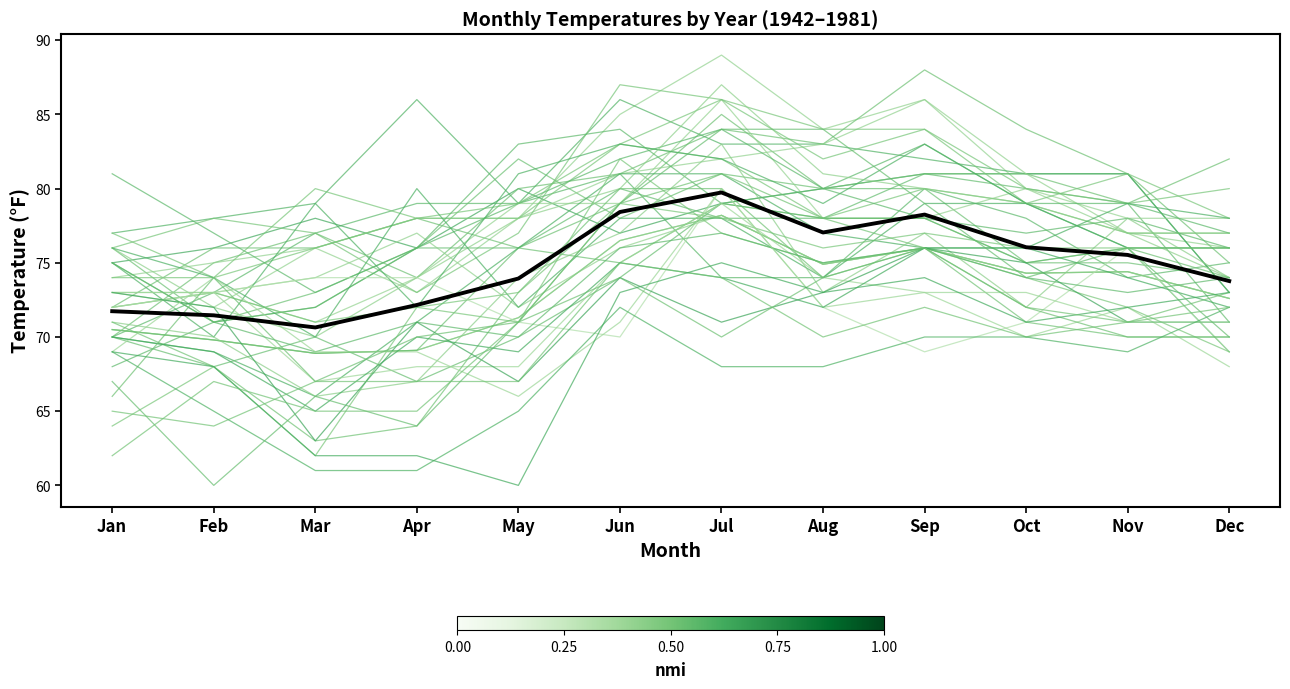

What is the minimum value shown in the chart?

70.6